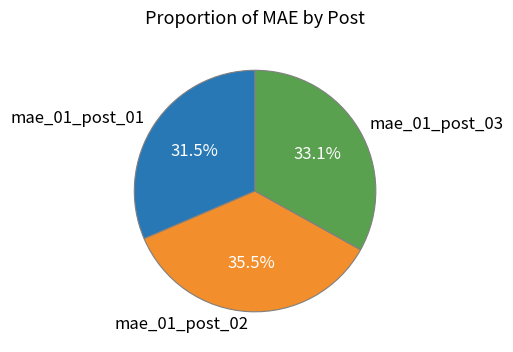

Count the number of slices in the pie.

3